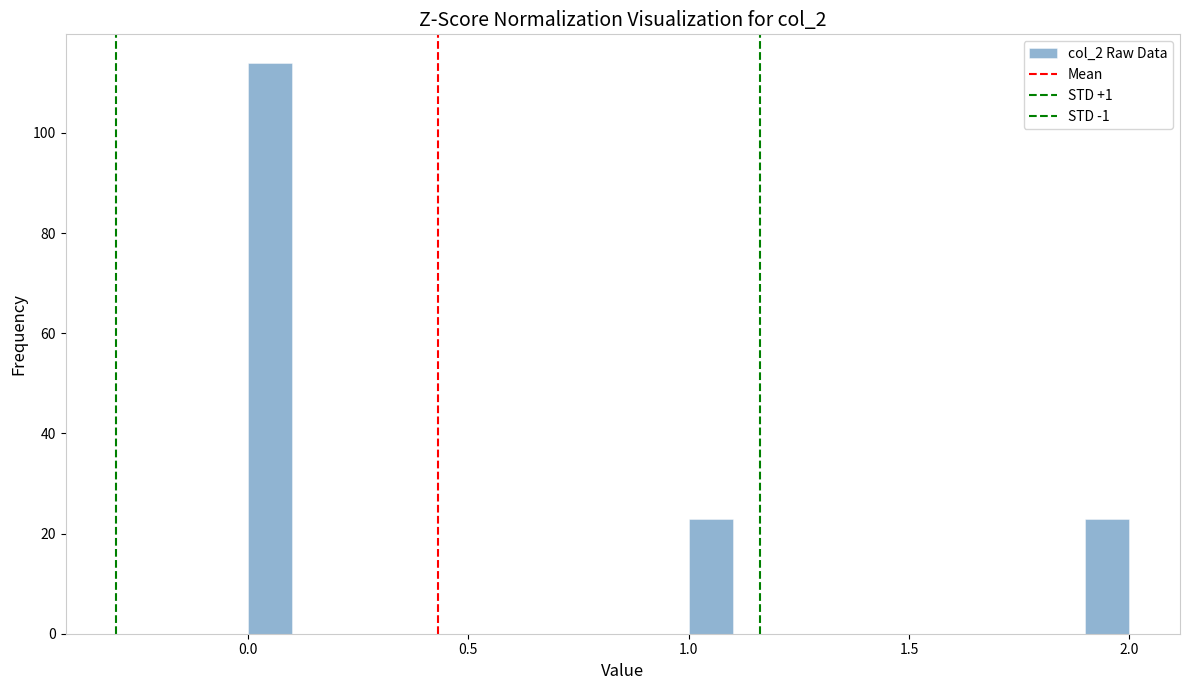

Around what value on the x-axis is the tallest bar? Give the approximate position of its centre, as read against the axis.

0.05